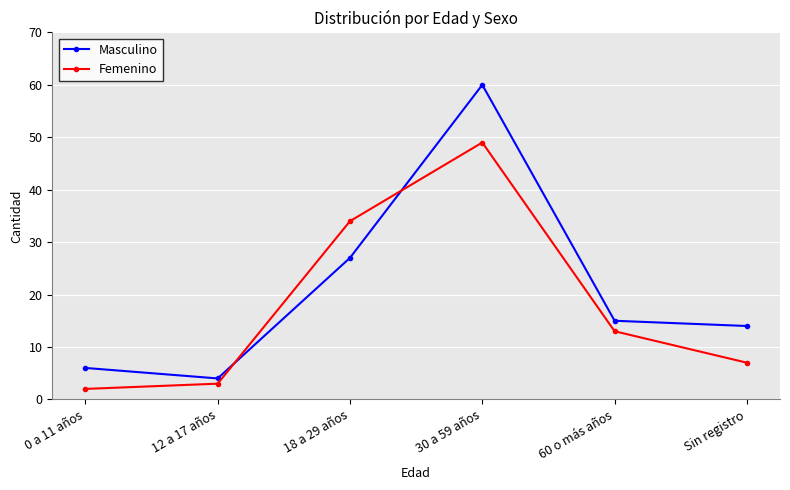

The value of Masculino at 12 a 17 años is 4. True or false?

True